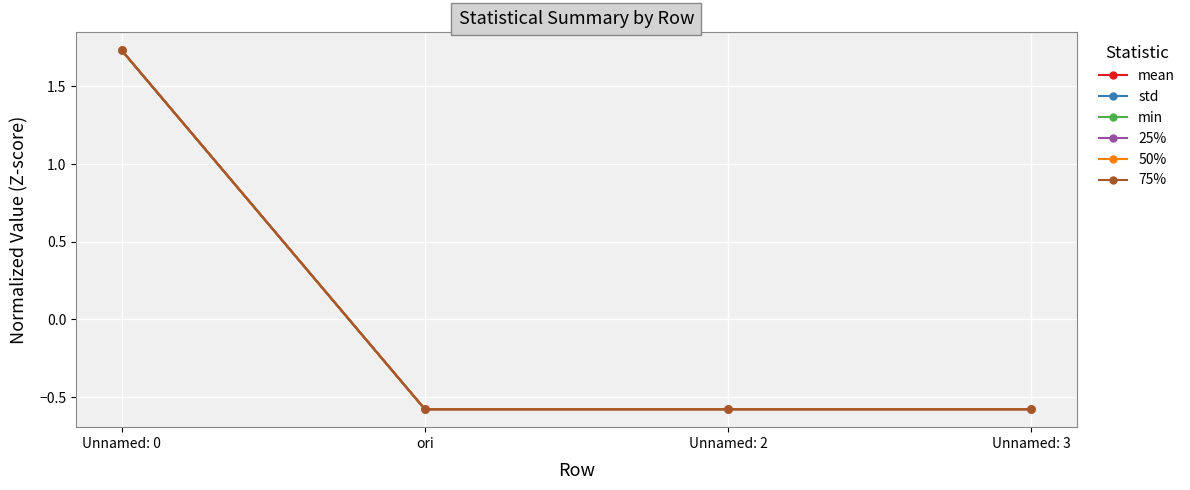

The 25% series shows -0.8 at Unnamed: 3. True or false?

False